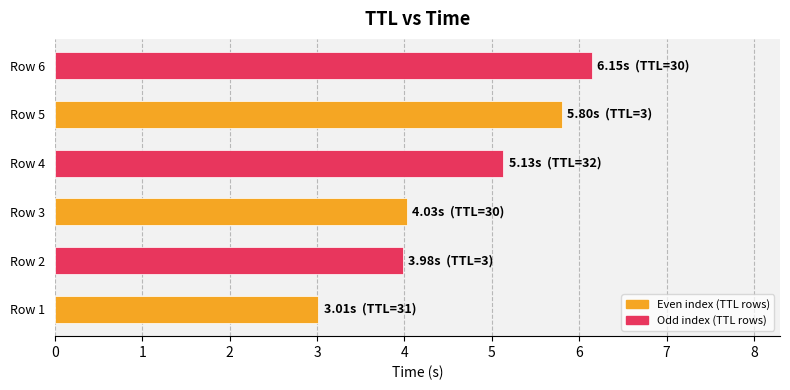

Which series changed the most between Row 3 and Row 5?

Even index (TTL rows)